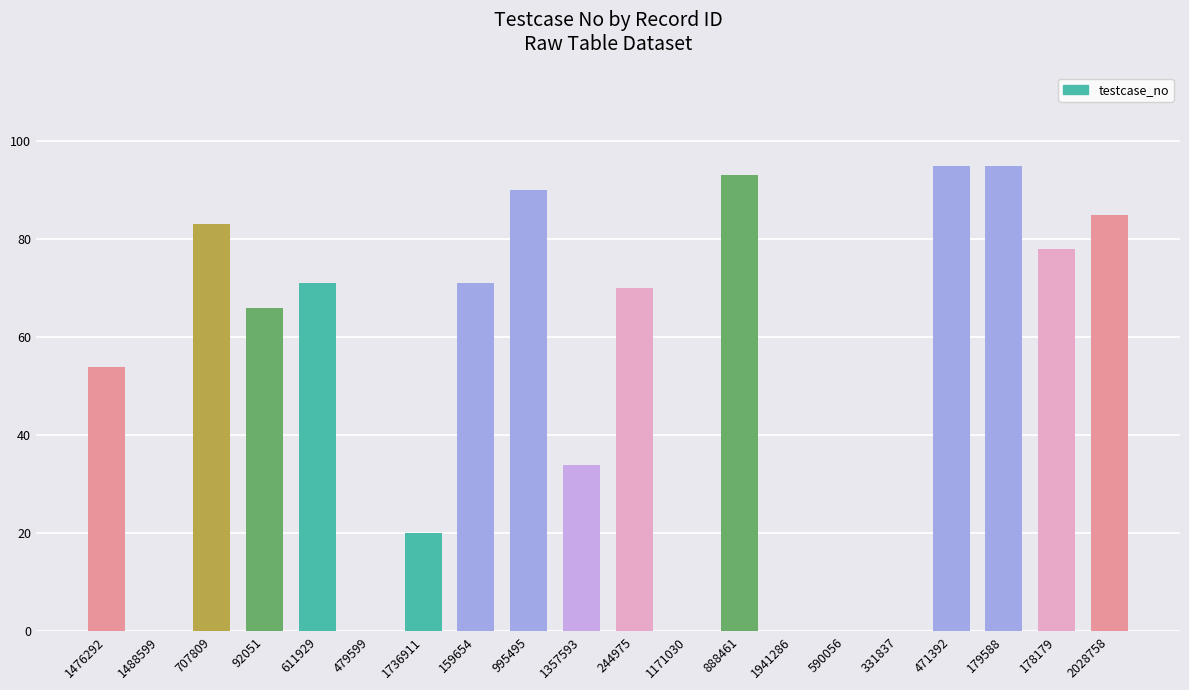

True or false: the data shows 8 at 1736911.

False